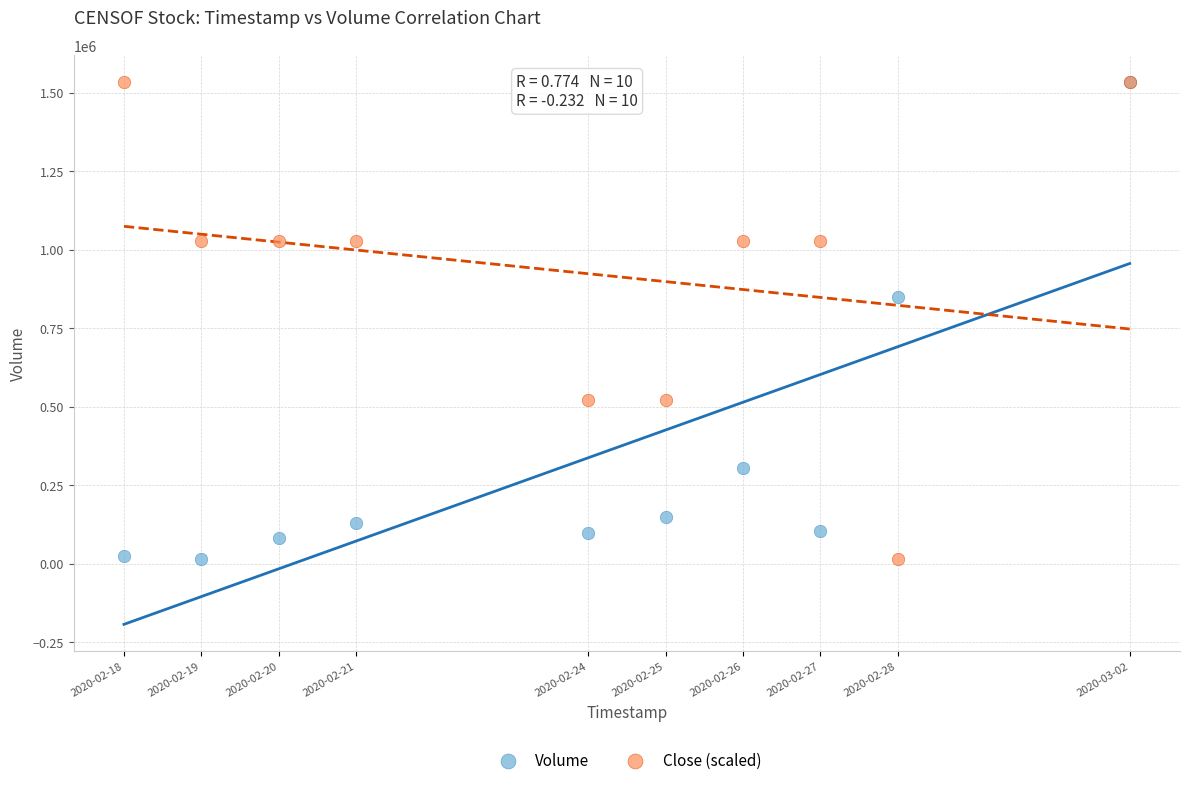

What are all the series names shown in the legend?

Volume, Close (scaled)